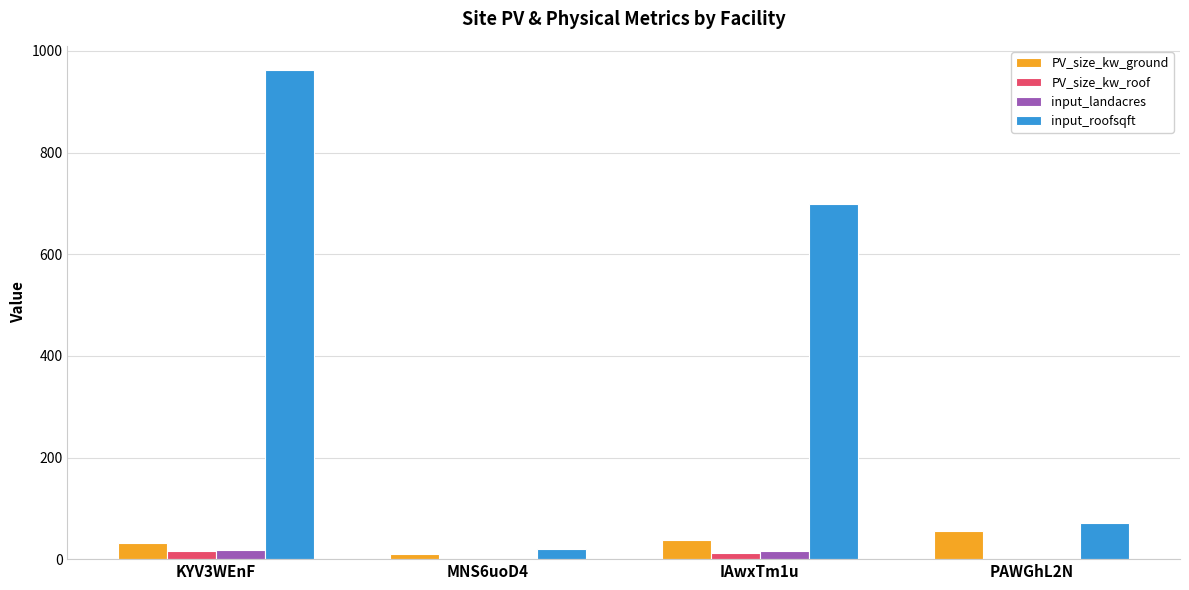

What is the sum of all PV_size_kw_ground values?

132.3